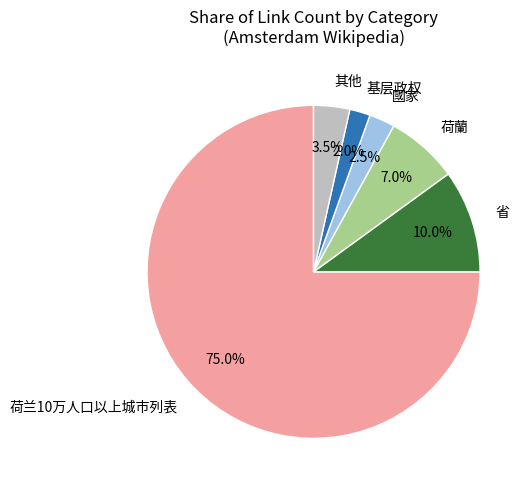

Is there a majority slice in this chart?

Yes